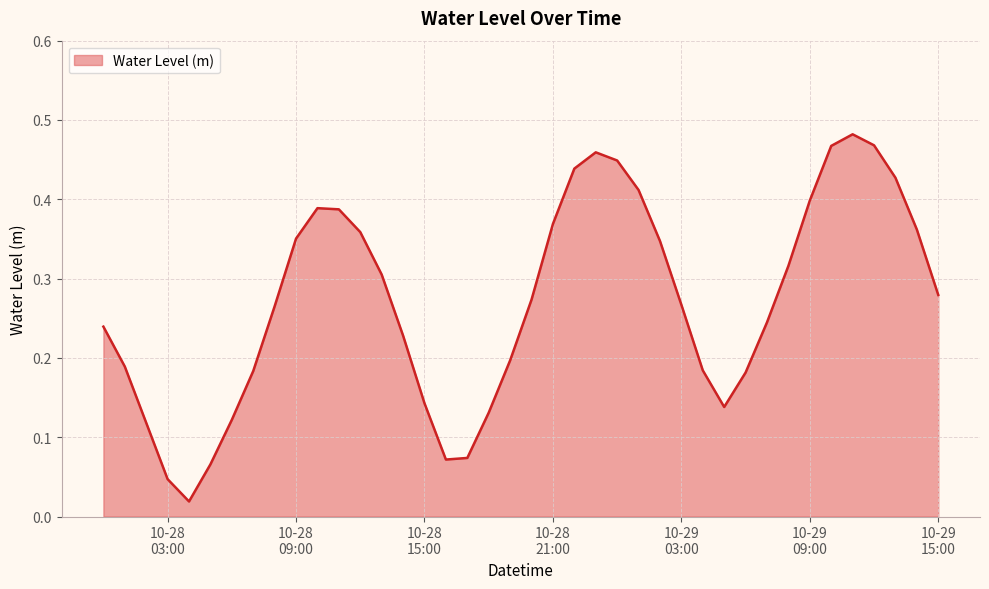

At which category does the data reach its first local peak?

2024-10-28 10:00:00